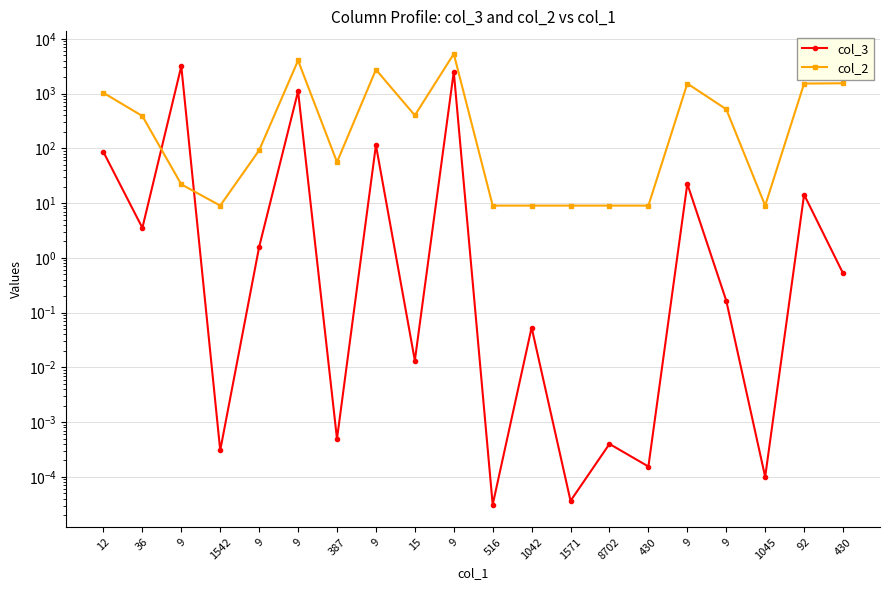

What is the spread (max minus min) of values at 36?

385.5